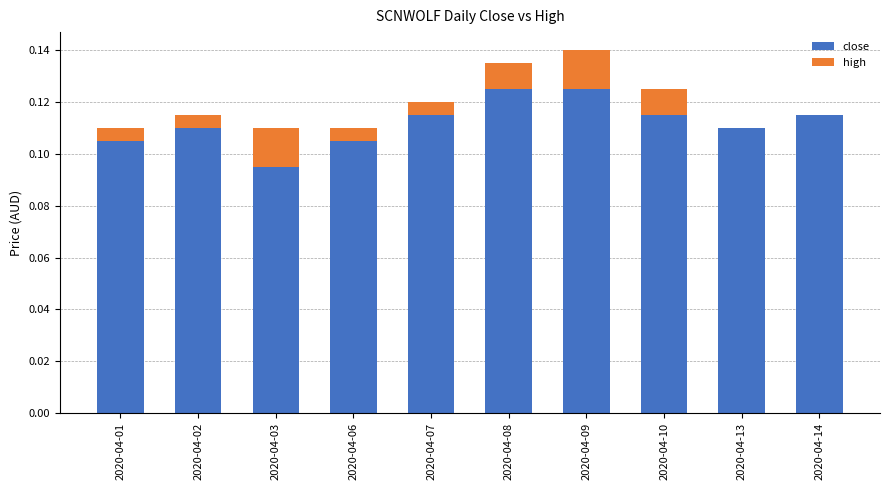

Are the bars grouped side by side (vs. stacked)?

No